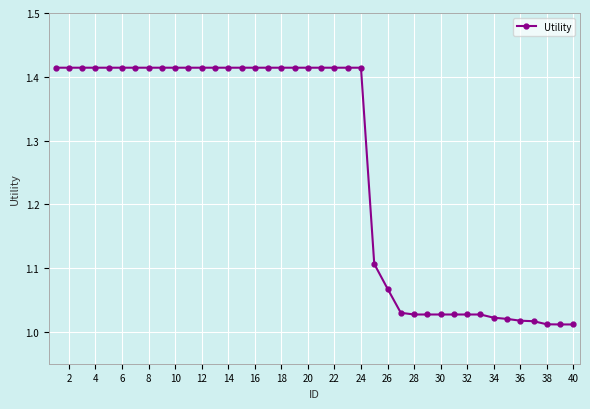

What is the sum of all values?

50.4